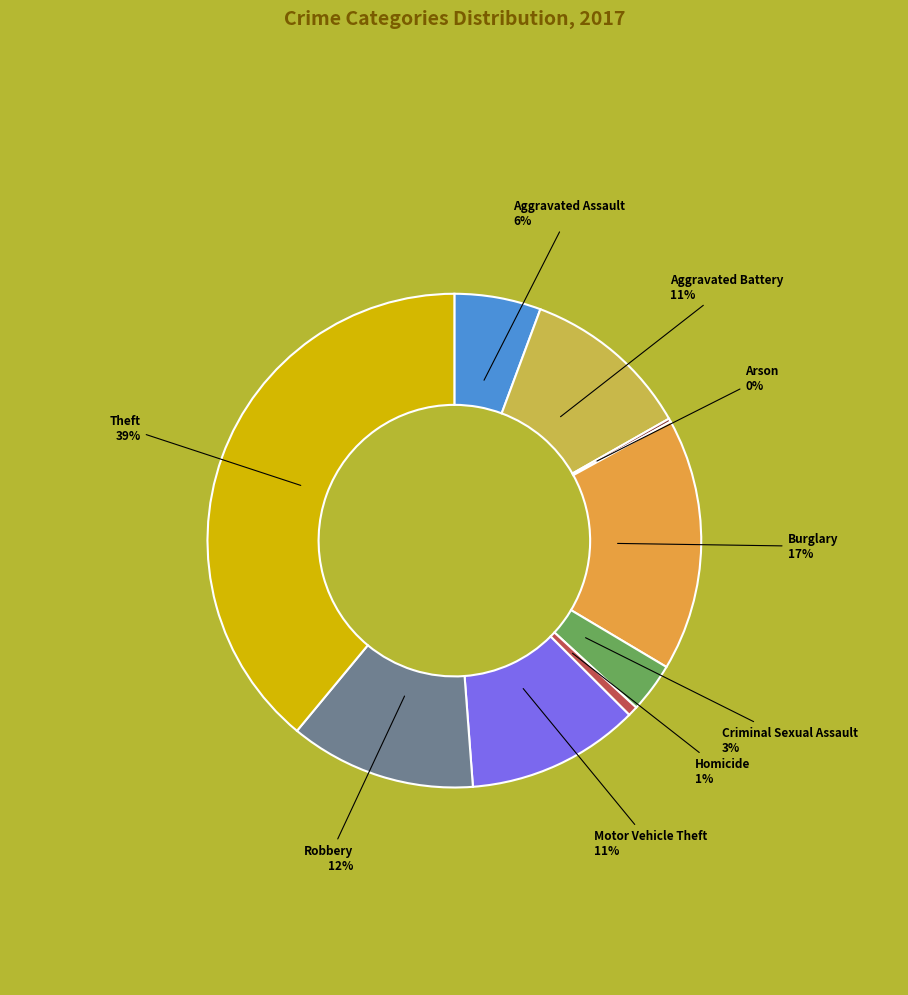

The Aggravated Battery slice represents 11% of the pie. True or false?

True